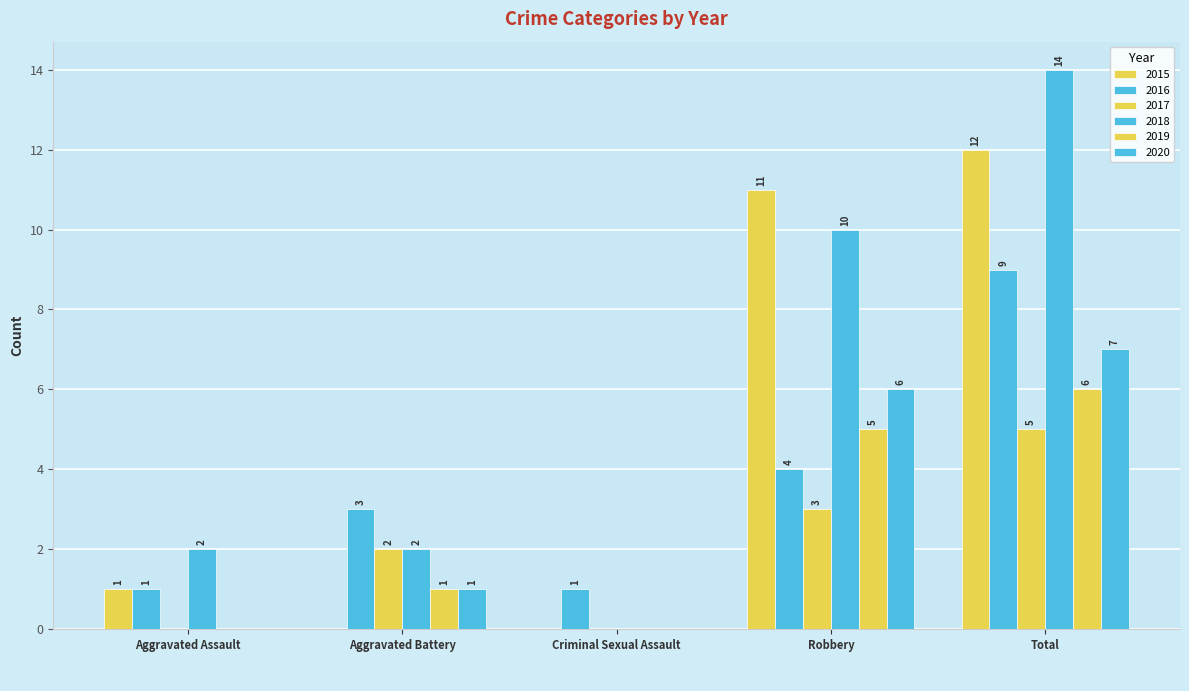

How many categories are shown in the chart?

5